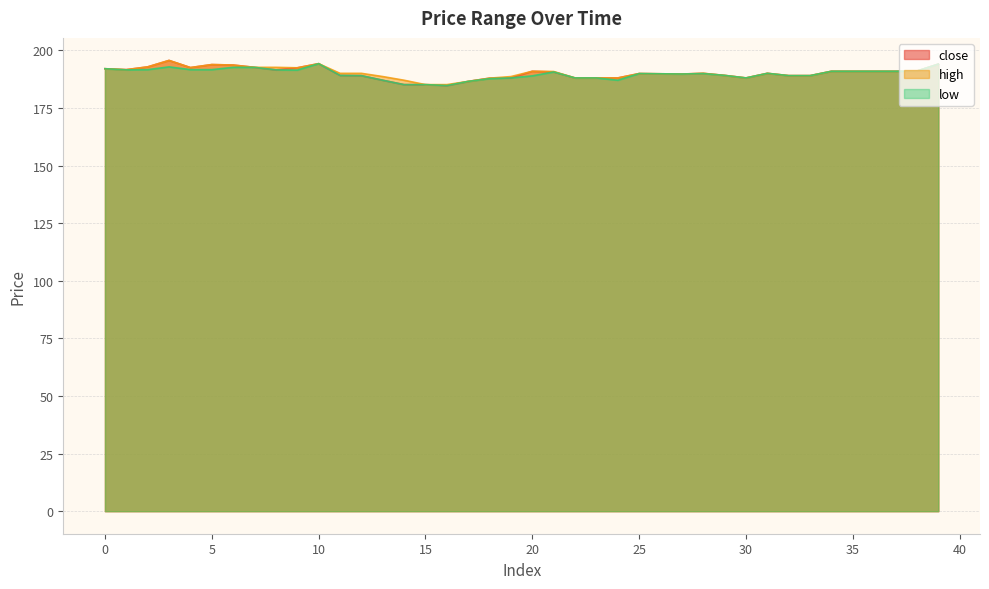

True or false: low and close cross at least once.

False